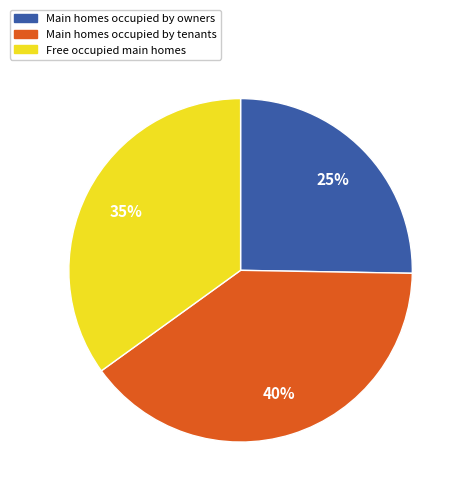

Count the number of slices in the pie.

3